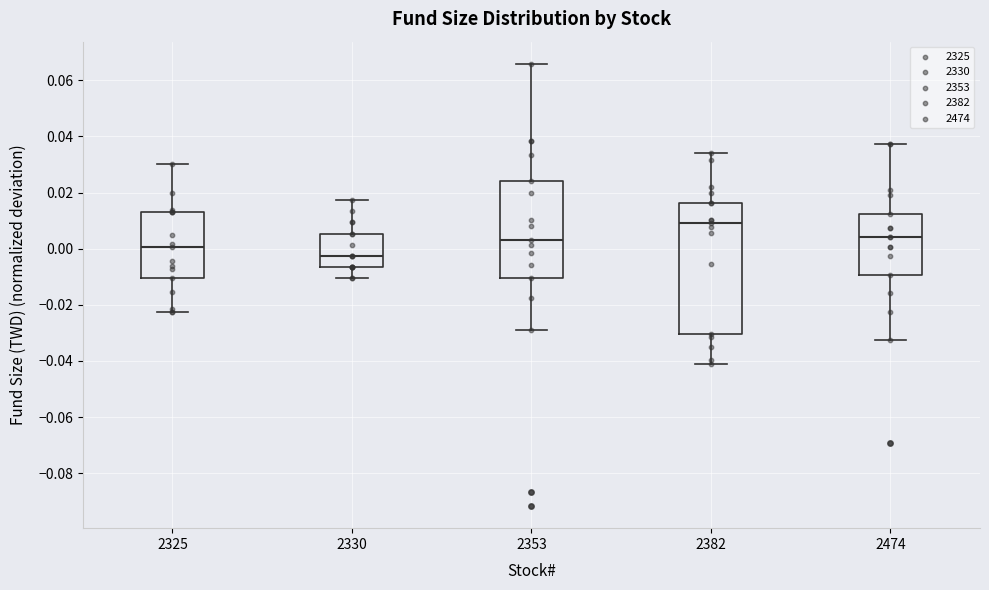

Which box has the highest median line?

2382